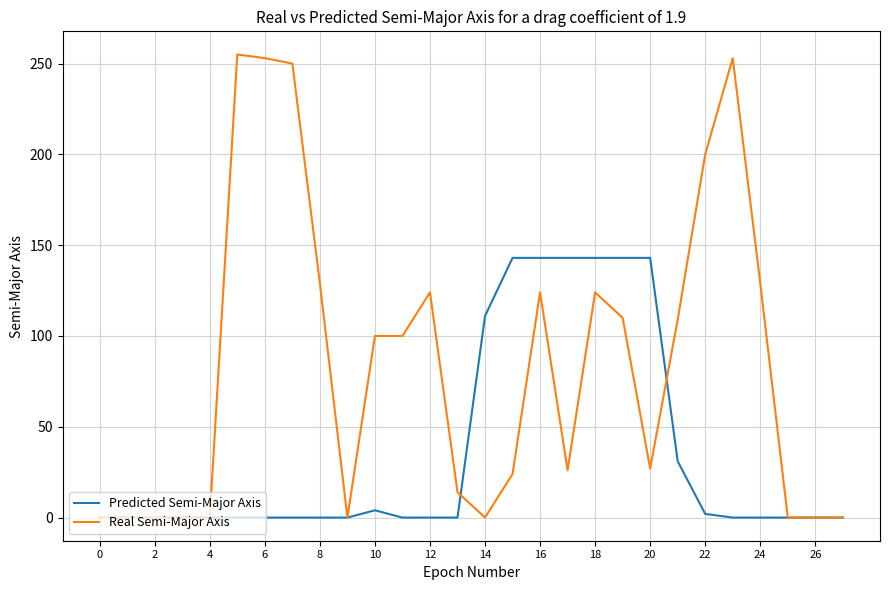

List the series in order of their overall mean, highest first.

Real Semi-Major Axis, Predicted Semi-Major Axis